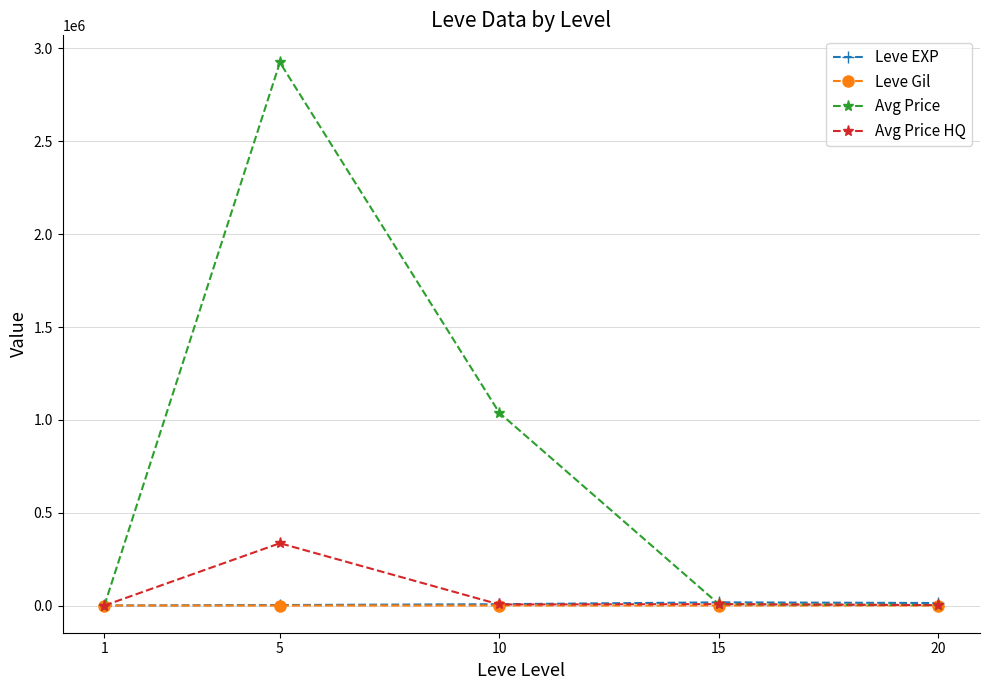

Read the Avg Price value at 15.

7817.0